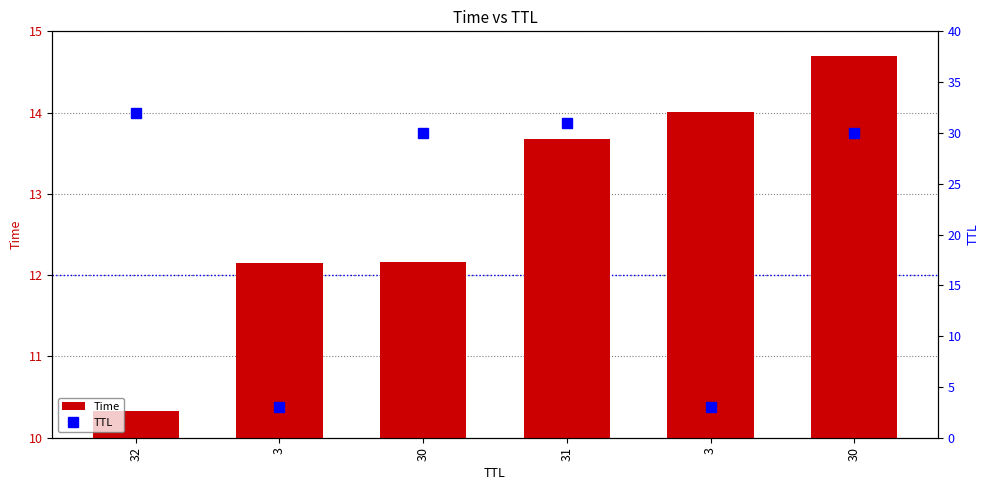

The value of Time at 30 is 12.2. True or false?

True